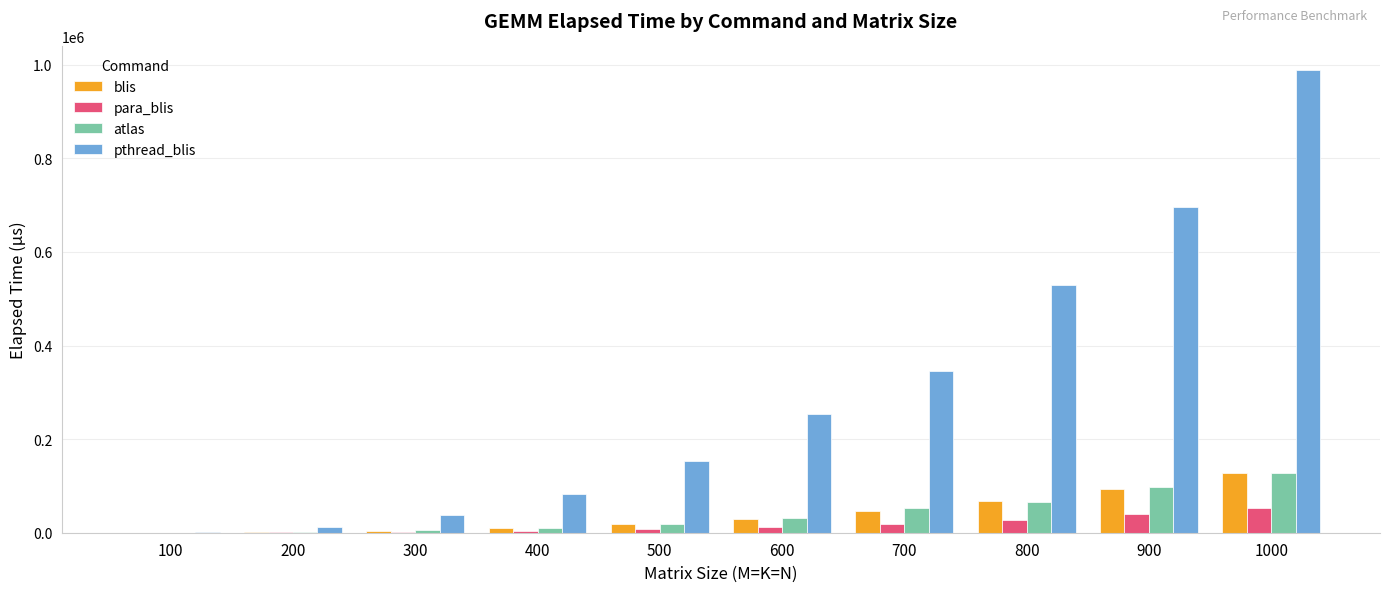

What is the highest value of the blis series?

127287